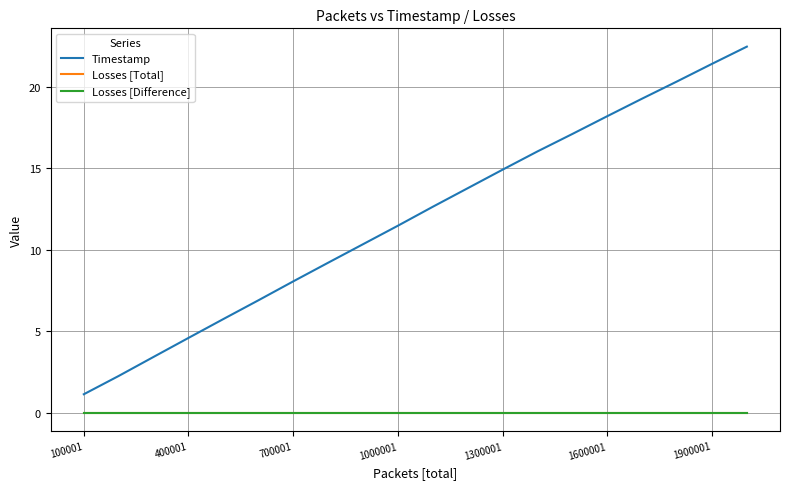

What is the highest value of the Timestamp series?

22.5